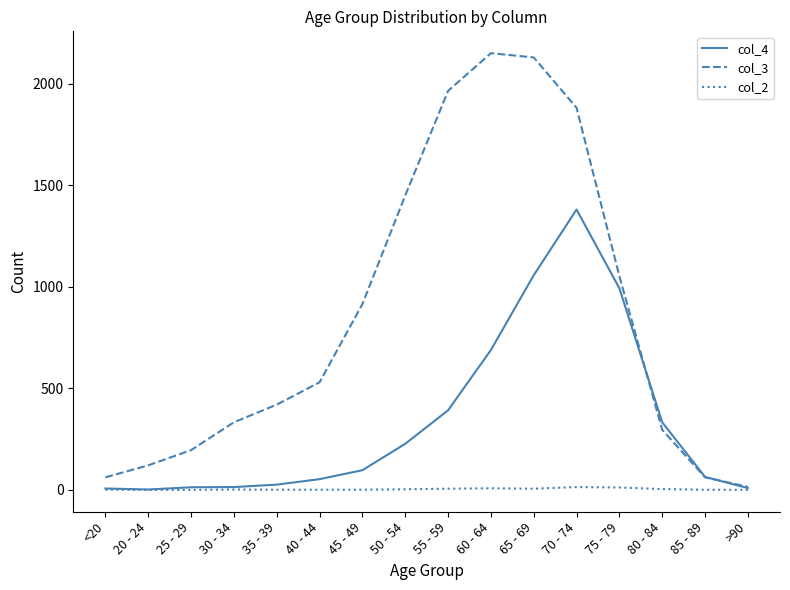

In col_4, how many points are lower than both neighbors (excluding endpoints)?

1